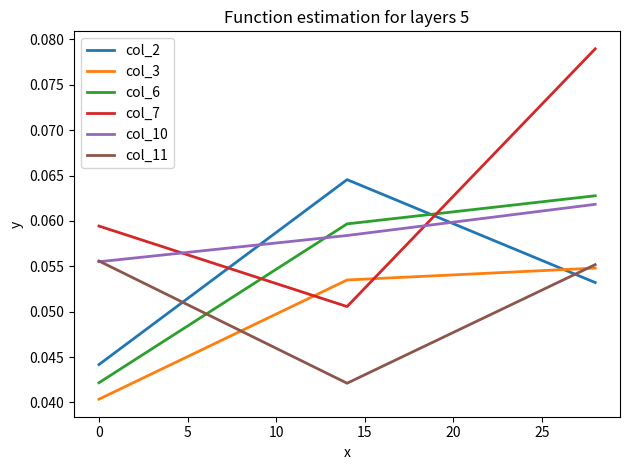

Which series has the largest total across all categories?

col_7